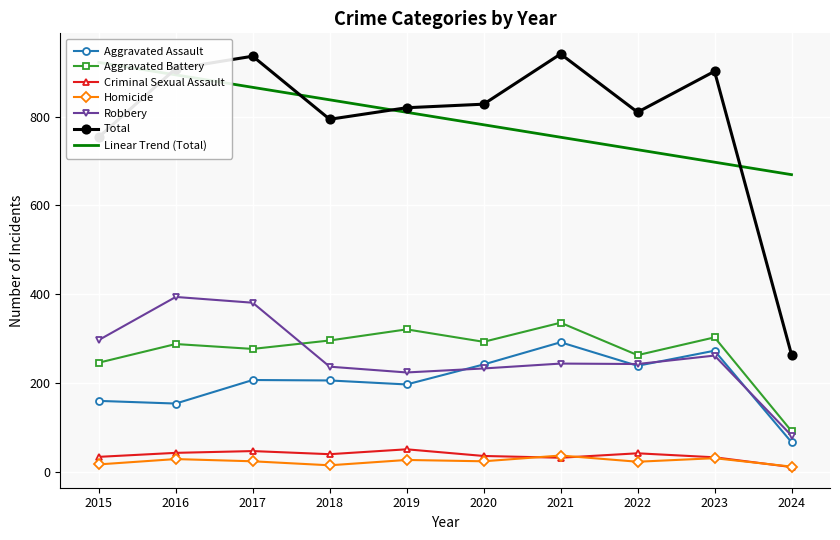

What is the maximum value for Aggravated Assault?

292